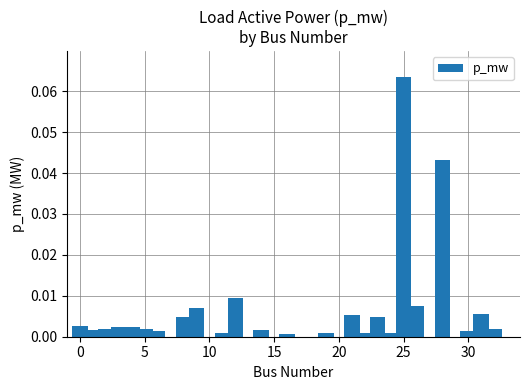

How many distinct data groups are displayed?

1